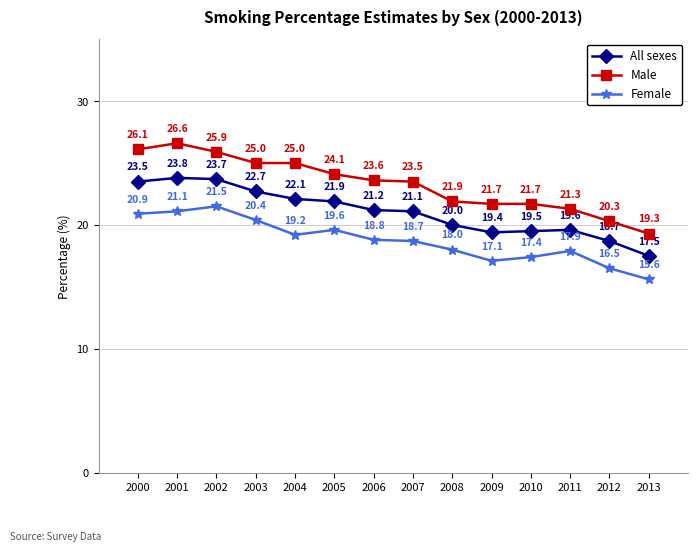

What is the average value of the All sexes series?

21.1